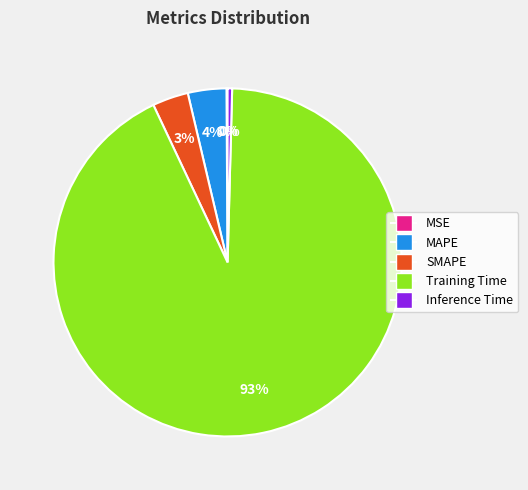

Does Training Time represent more than half of the total?

Yes